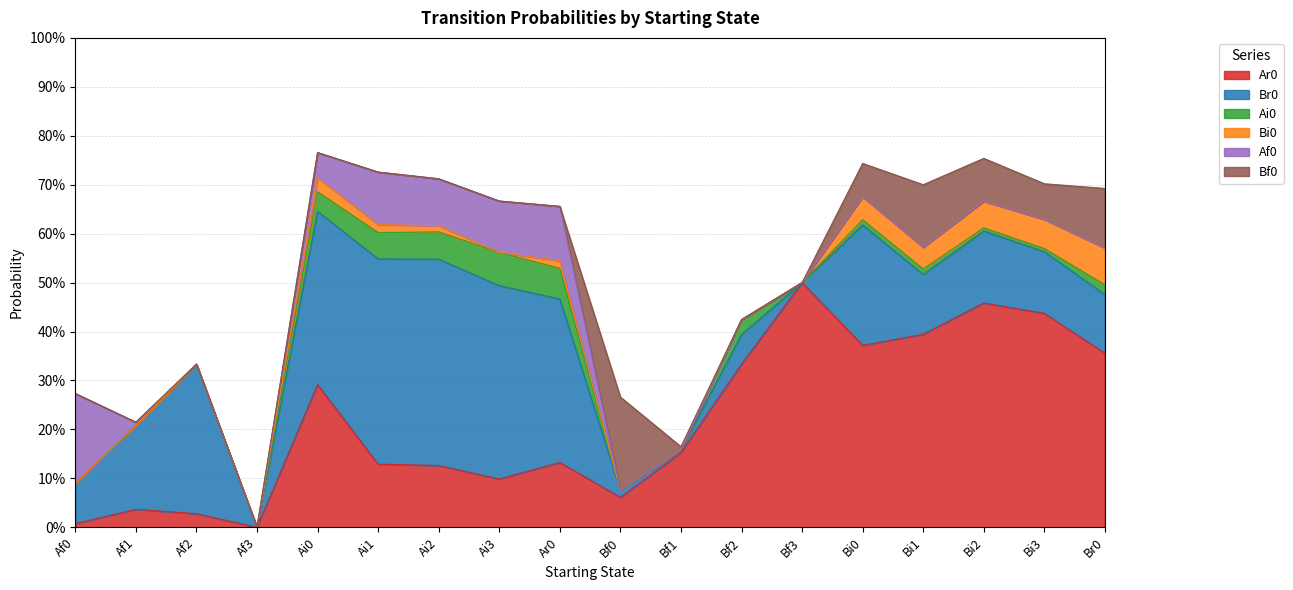

In Br0, how many points are lower than both neighbors (excluding endpoints)?

4